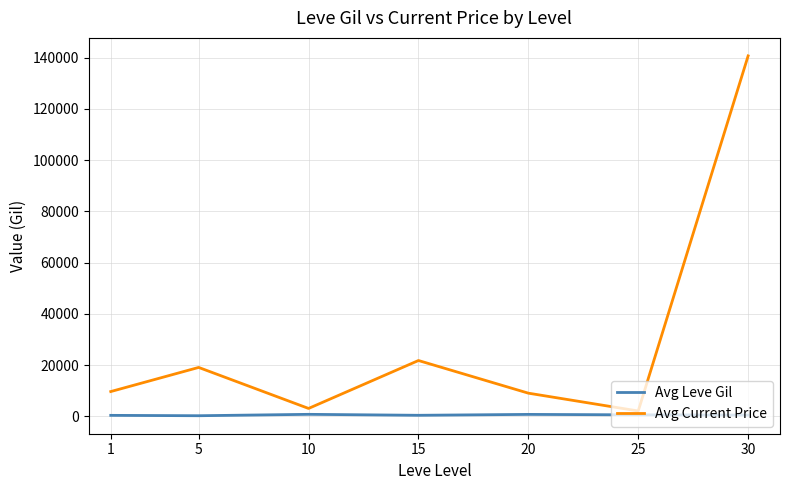

Is it true that Avg Leve Gil equals 720.0 at 20?

True